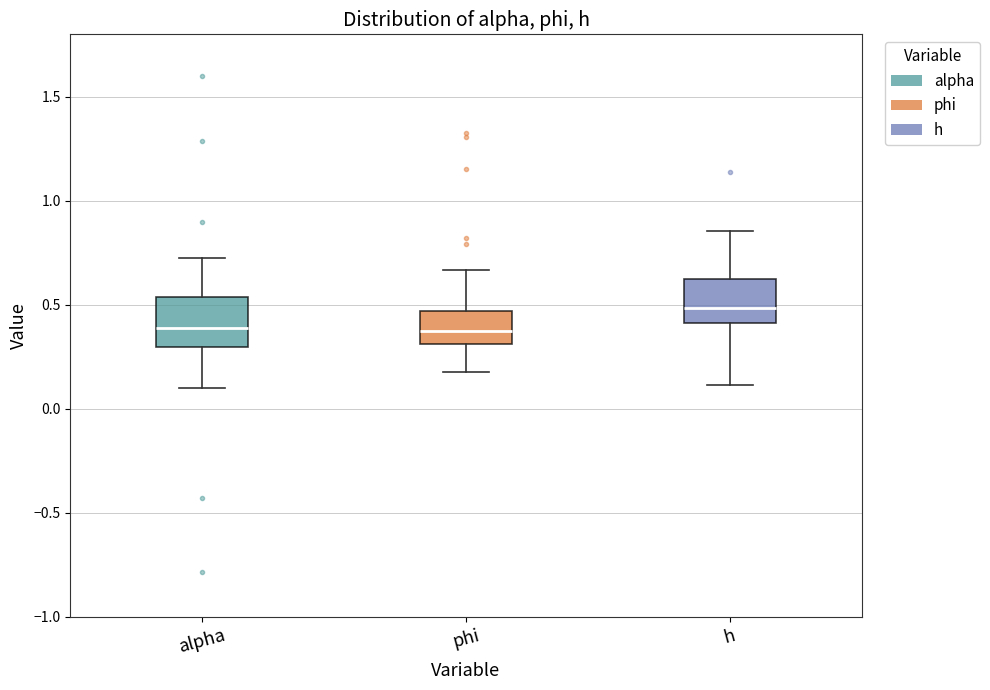

Where does the upper whisker of the box for phi end on the y-axis? The values are not printed on the chart, so give them approximately, as read against the axis.

0.65